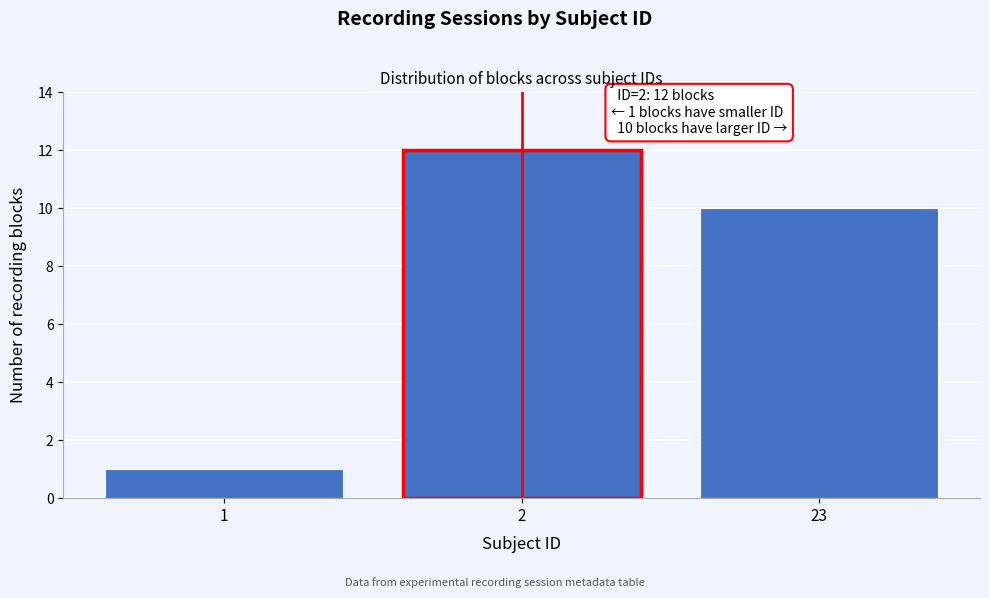

Reading right to left, transcribe all the data shown in this chart.

23=10	2=12	1=1